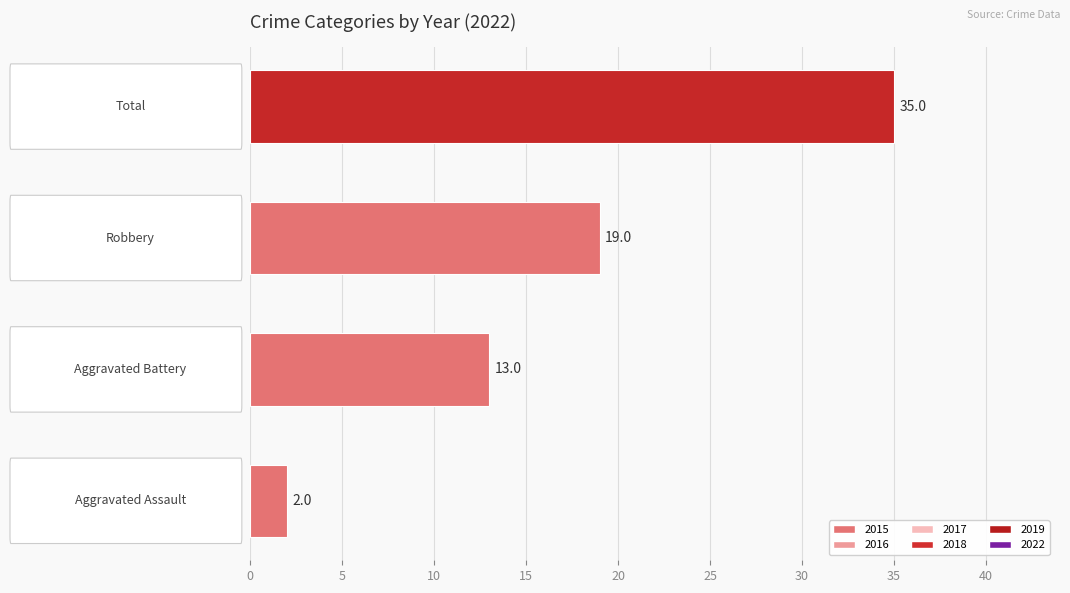

How many distinct data groups are displayed?

1